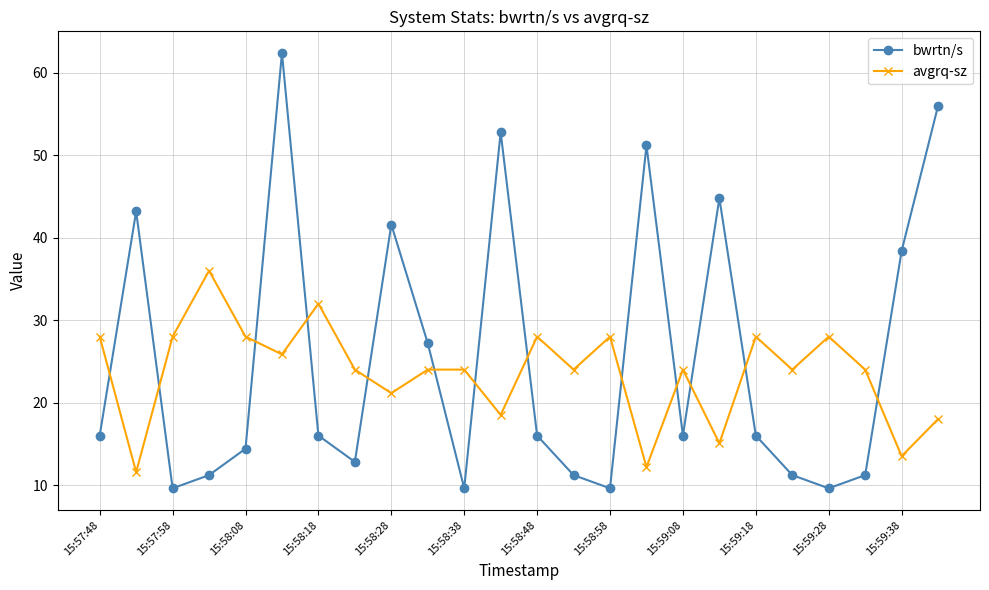

In bwrtn/s, how many points are higher than both neighbors (excluding endpoints)?

6